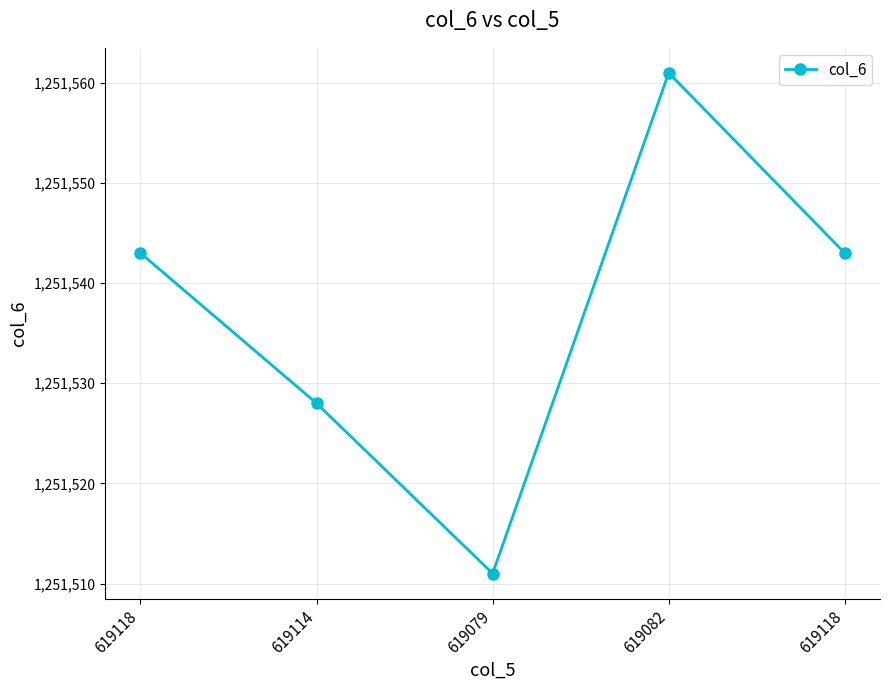

What is the value of the 1st point from the left?

1251543